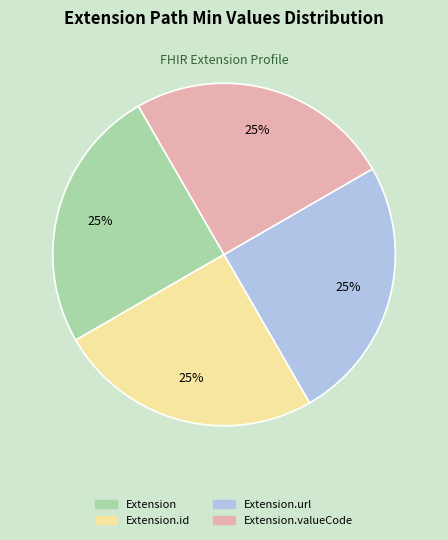

To the nearest percent, what is the average slice percentage?

25%